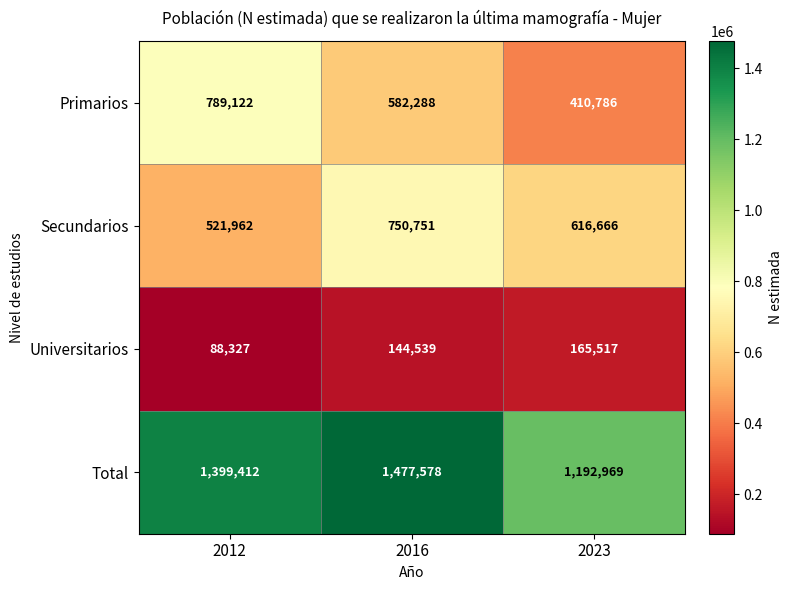

True or false: Secundarios has a value of 845987 at 2023.

False